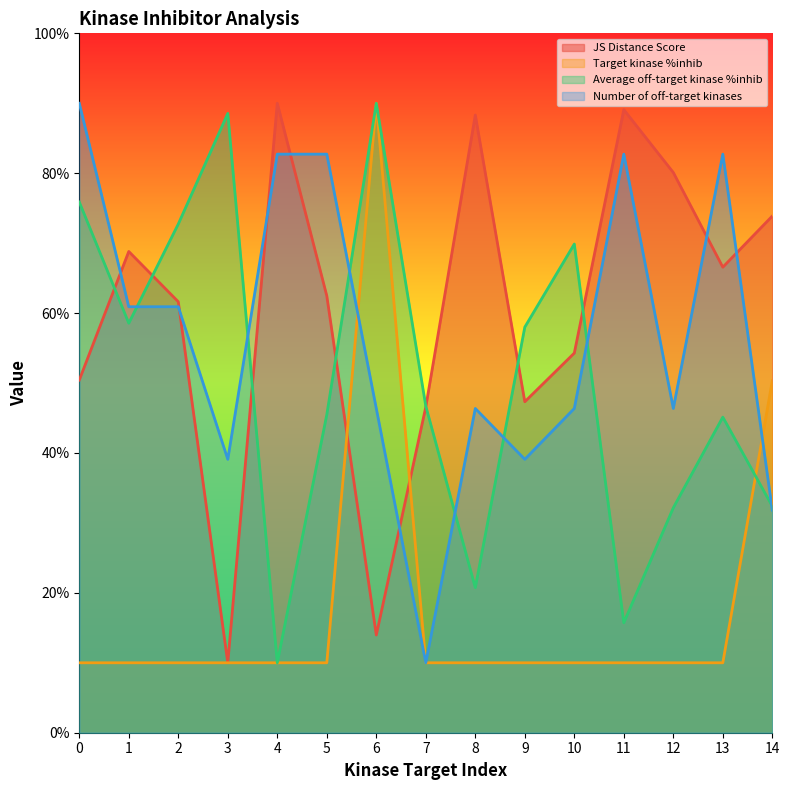

Where is Number of off-target kinases nearest to the value 50?

6